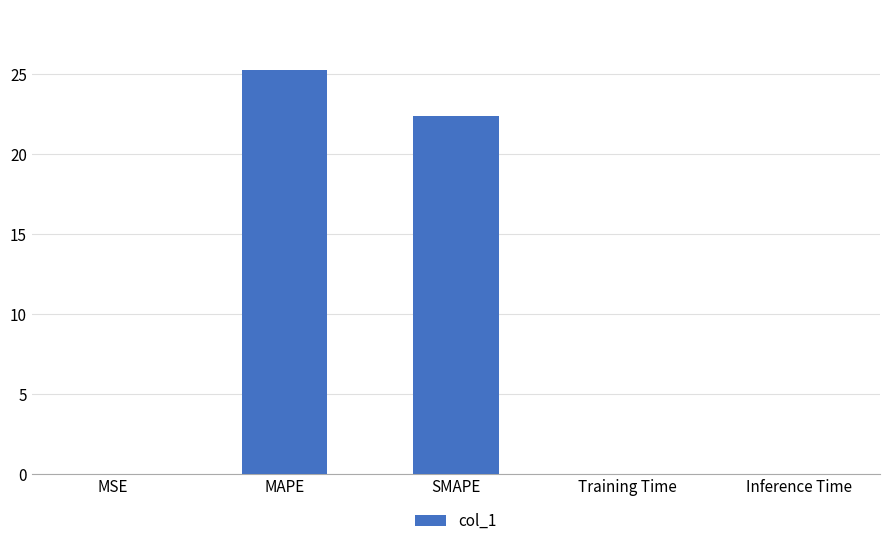

What is the approximate value at SMAPE?

22.4